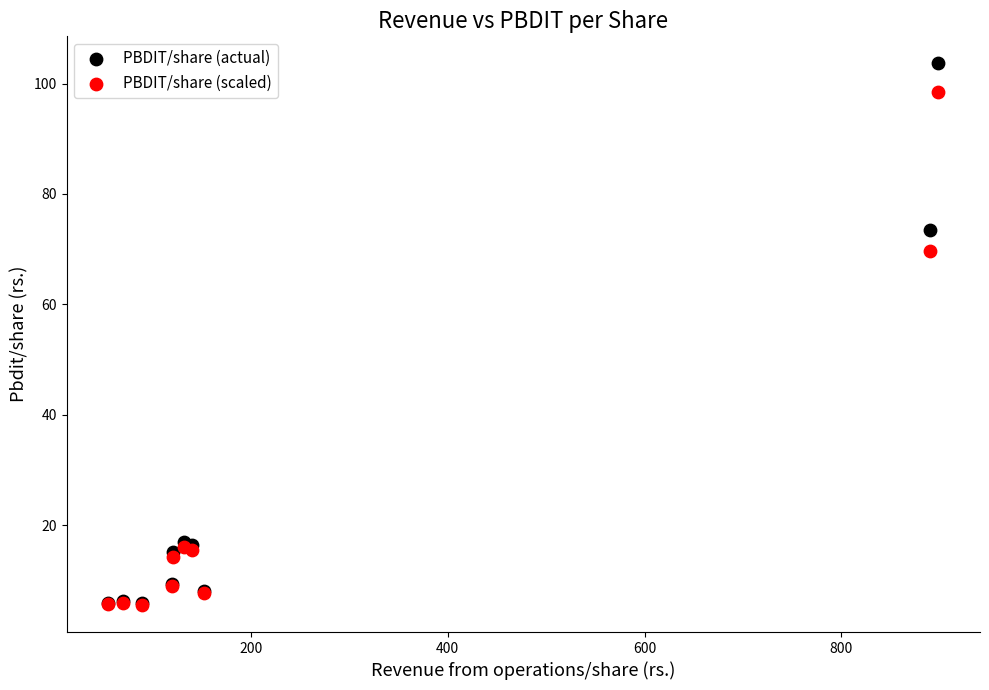

Which series has the largest Y range (max minus min)?

PBDIT/share (actual)